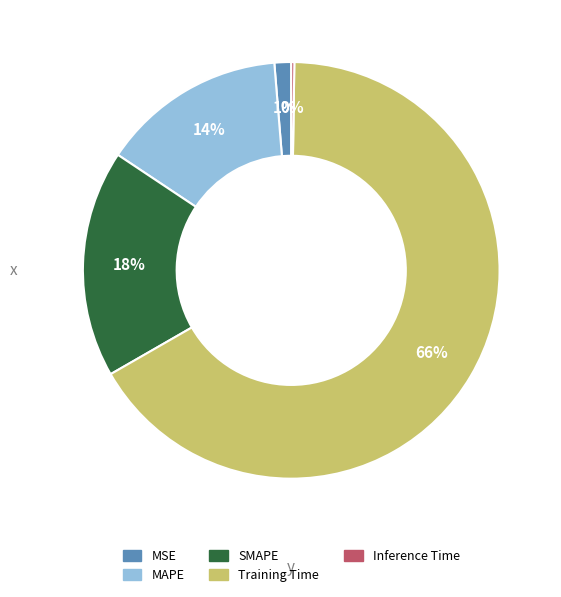

What percentage is the MAPE slice, to the nearest percent?

14%